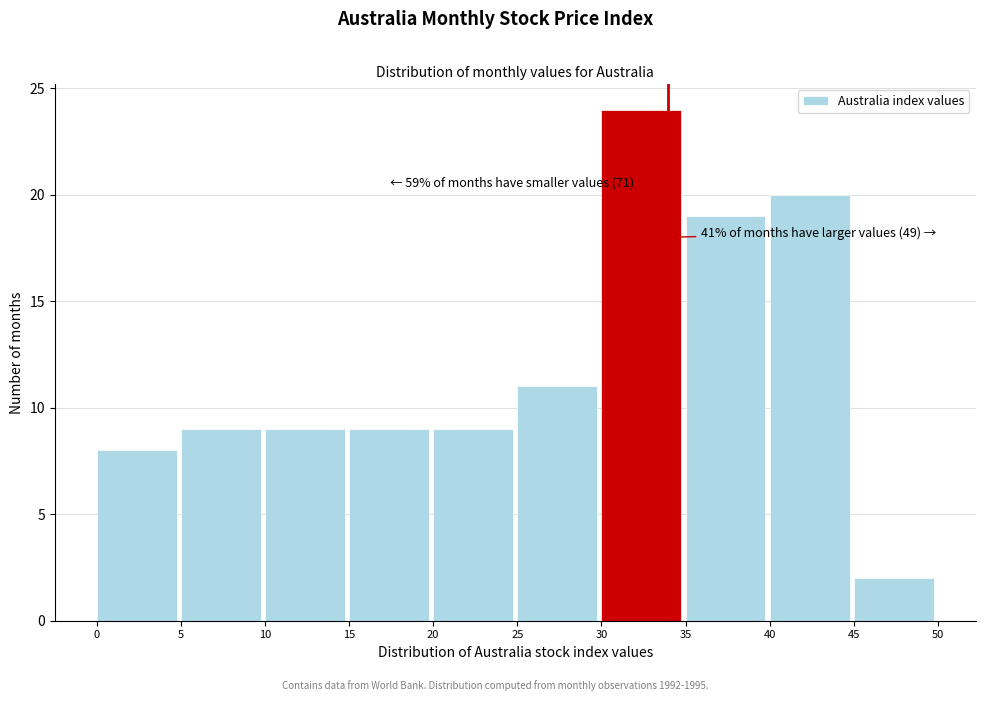

Which range on the x-axis has the tallest bar?

30 to 35